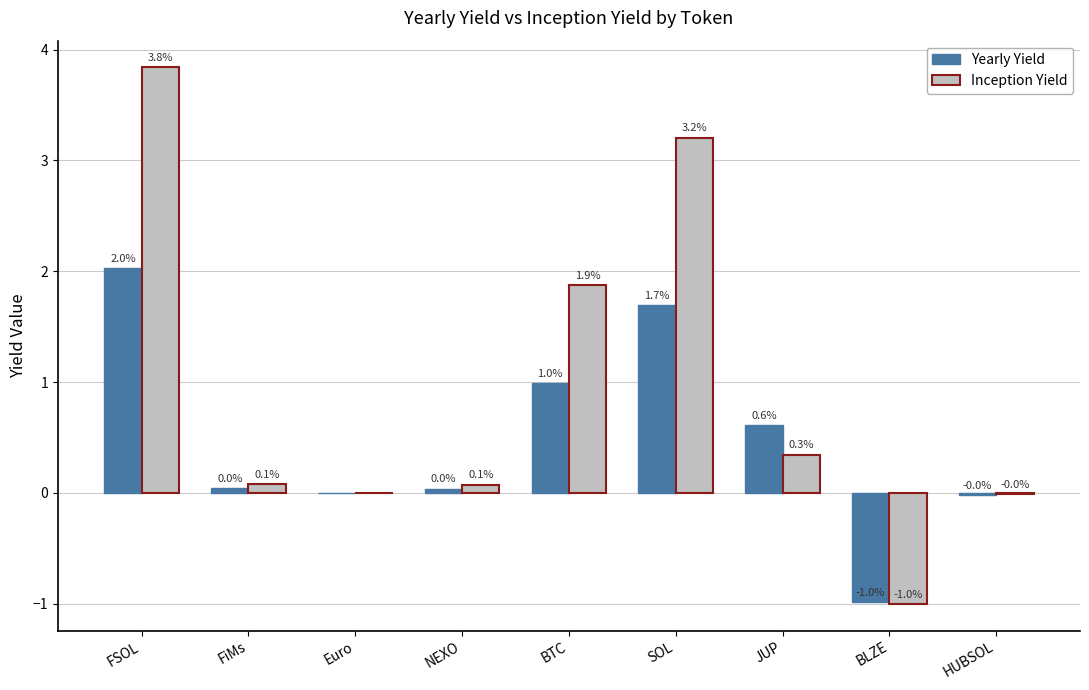

What is the highest value of the Inception Yield series?

3.8